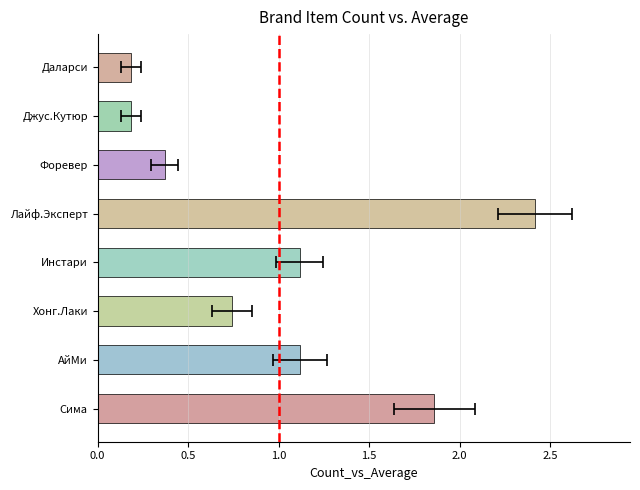

The value at АйМи is 0.3. True or false?

False